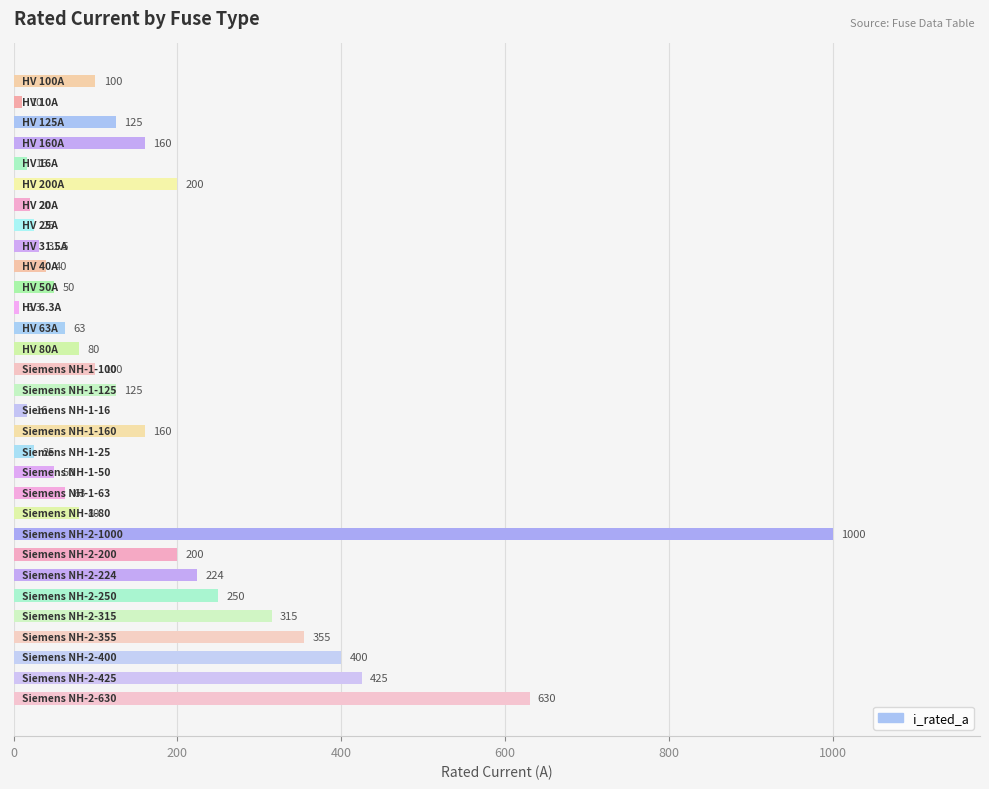

What is the value of the 16th bar from the top?

125.0